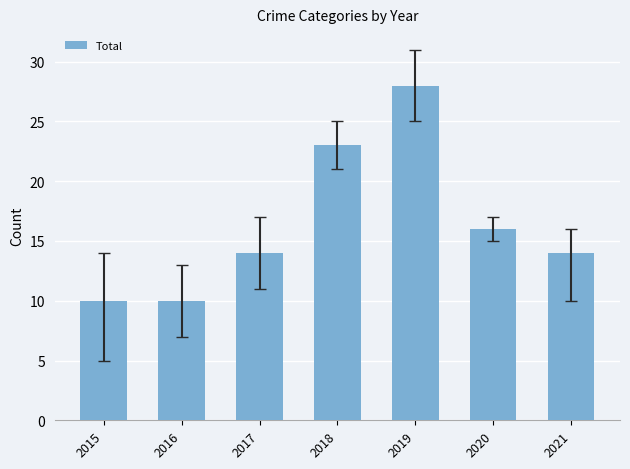

Reading right to left, list all the values displayed in this chart.

14	16	28	23	14	10	10